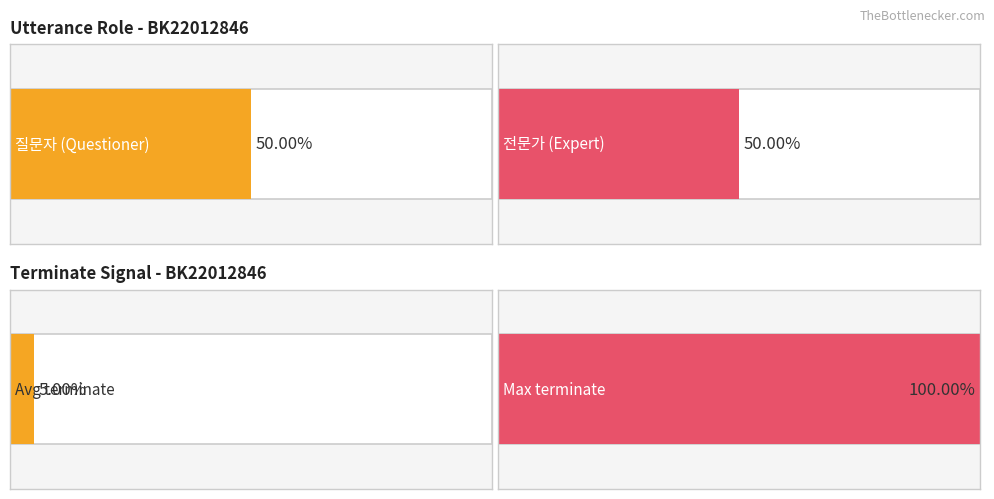

Is it true that the value at 6 is 0?

False